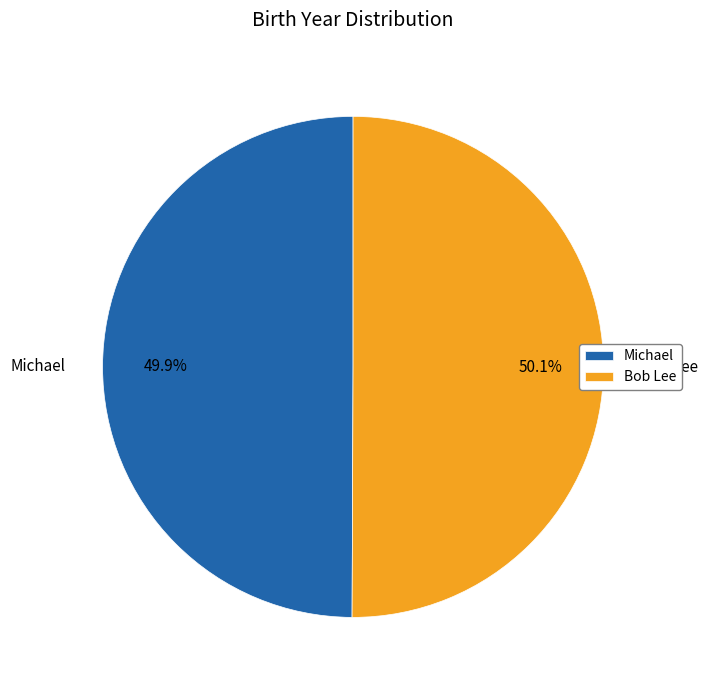

To the nearest percent, what percentage of the pie is Bob Lee?

50%